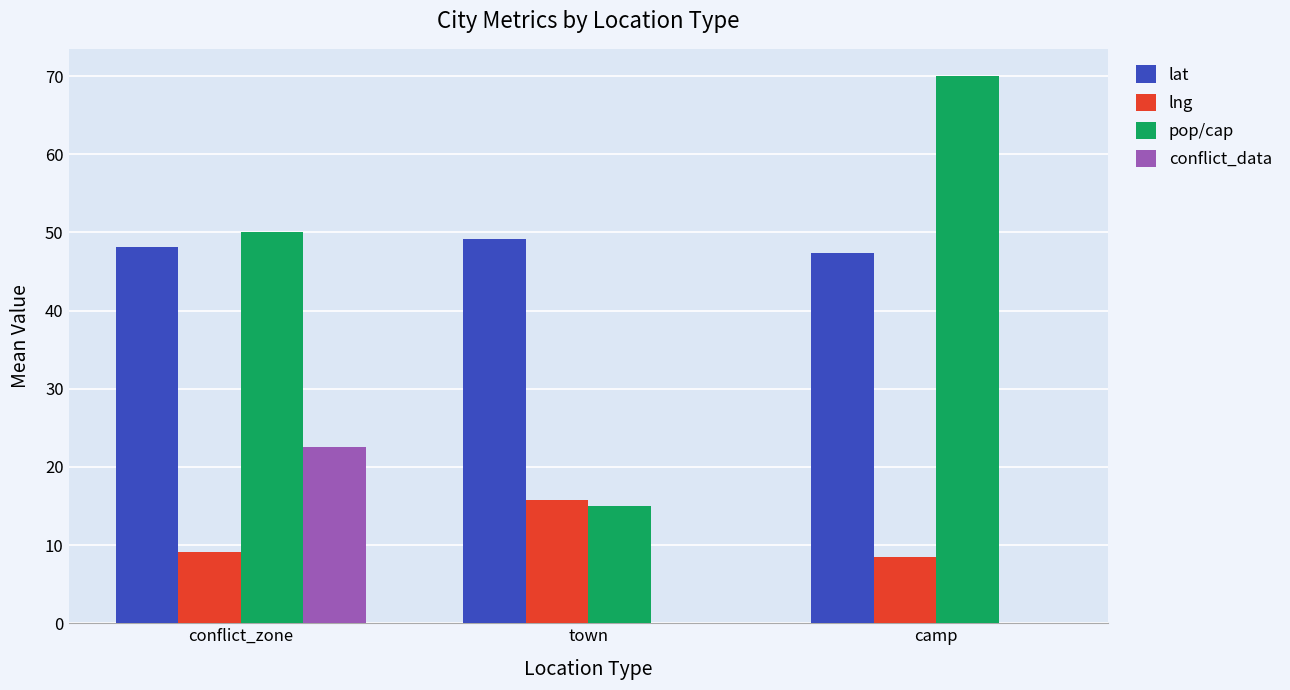

What is the sum of the lng values at town and camp?

24.3